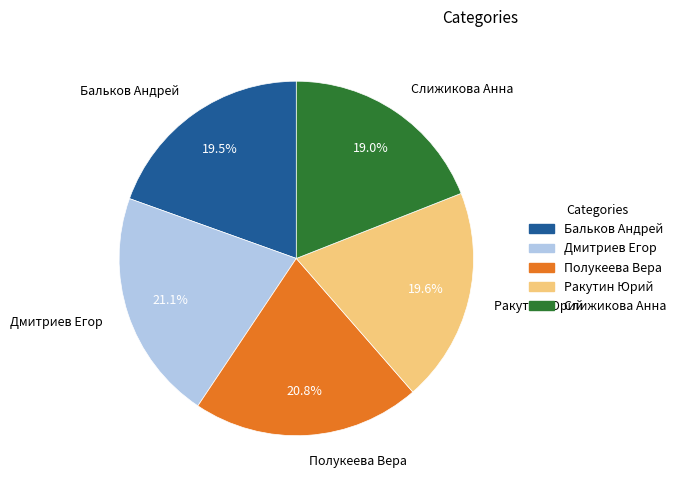

Which category has the smallest portion of the pie?

Слижикова Анна